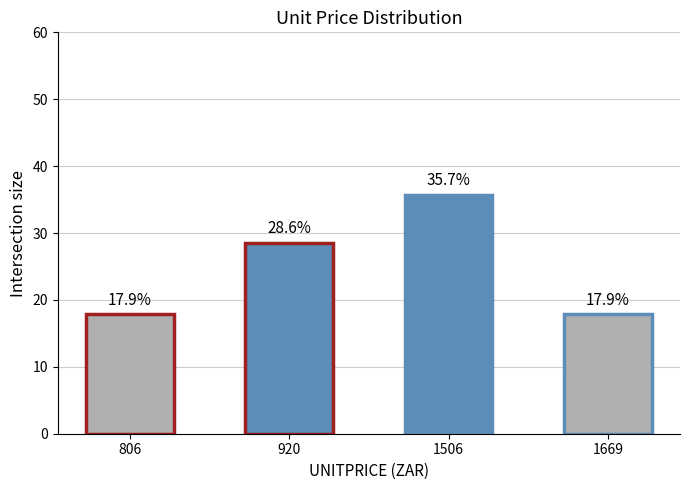

Reading left to right, transcribe all the data shown in this chart.

17.9	28.6	35.7	17.9